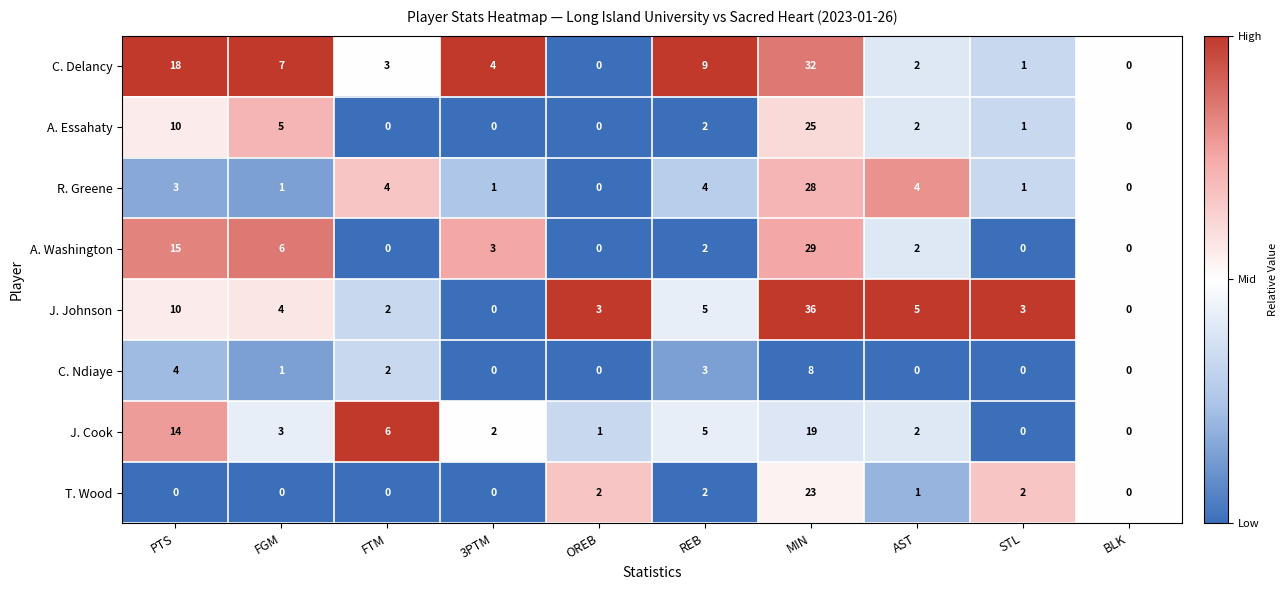

How many distinct data groups are displayed?

8